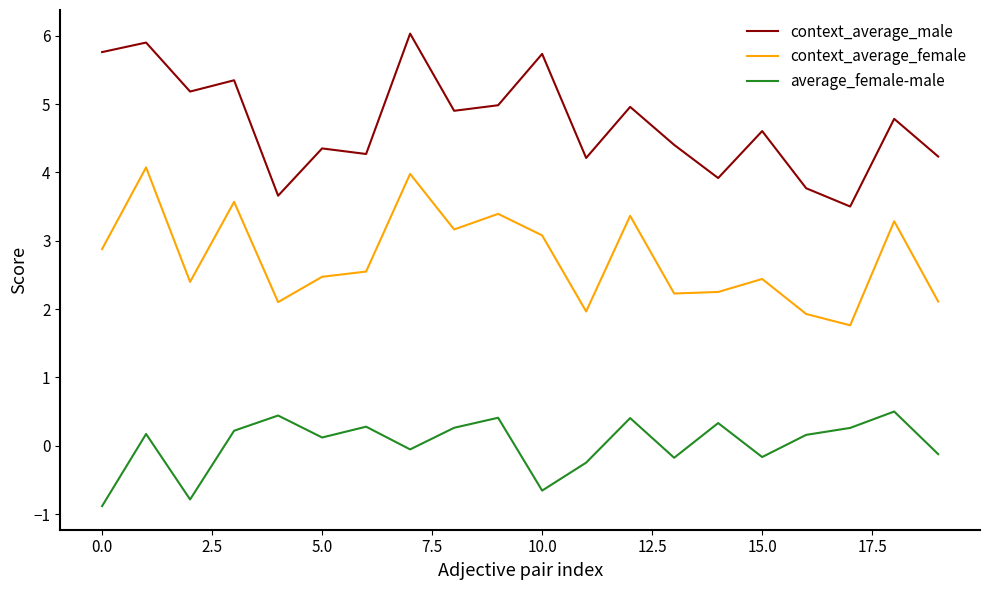

True or false: context_average_male and context_average_female intersect in this chart.

False